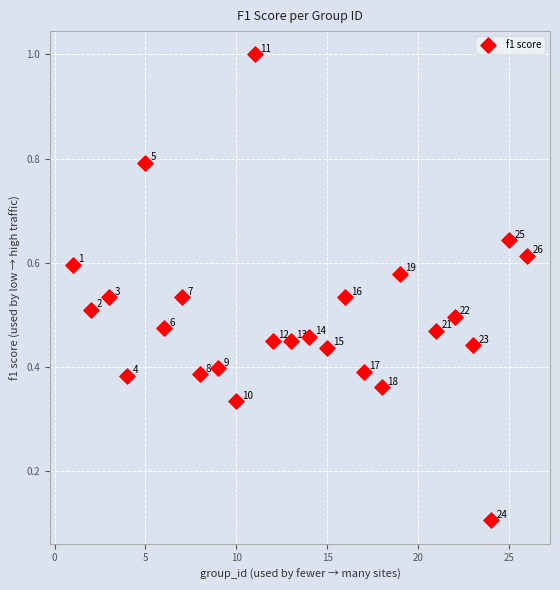

What is the range of X values (max minus min)?

25.0